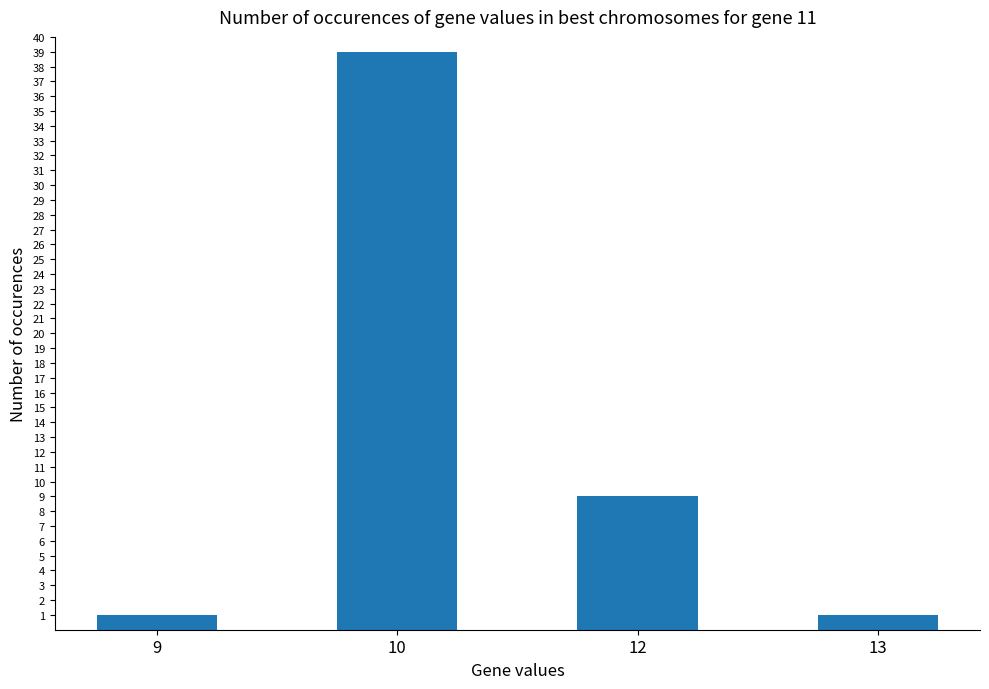

Reading left to right, transcribe all the data shown in this chart.

9=1	10=39	12=9	13=1